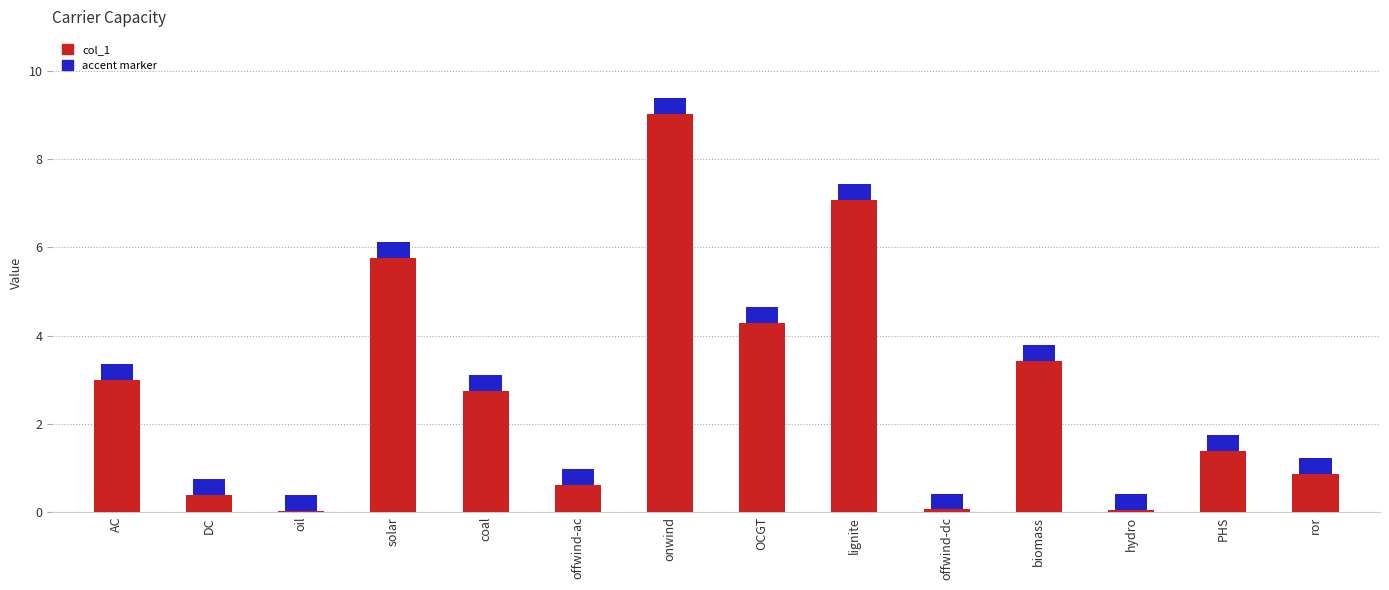

Reading left to right, transcribe all the data shown in this chart.

3.0	0.4	0.0	5.8	2.8	0.6	9.0	4.3	7.1	0.1	3.4	0.1	1.4	0.9